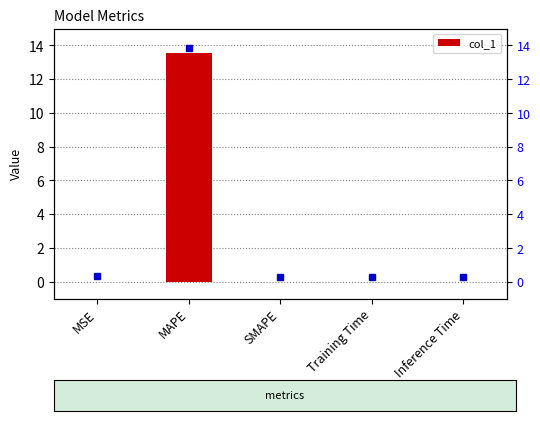

Which category has the highest value across all series?

MAPE